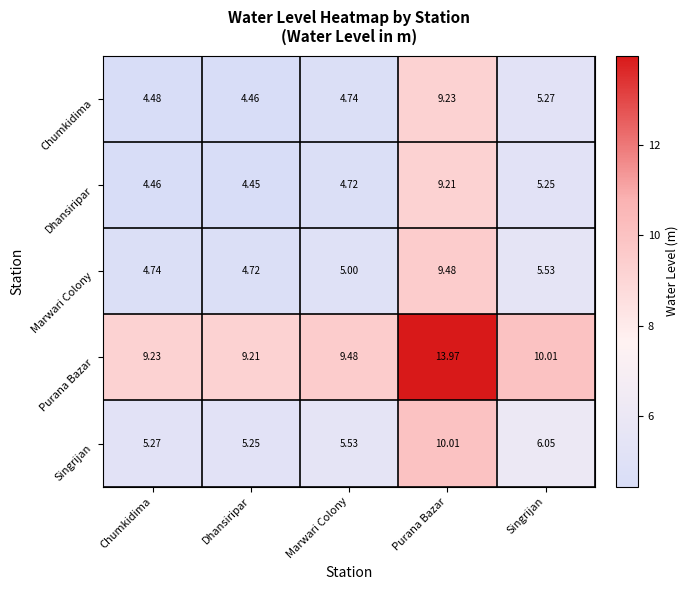

What is the total value across all series at Chumkidima?

28.2